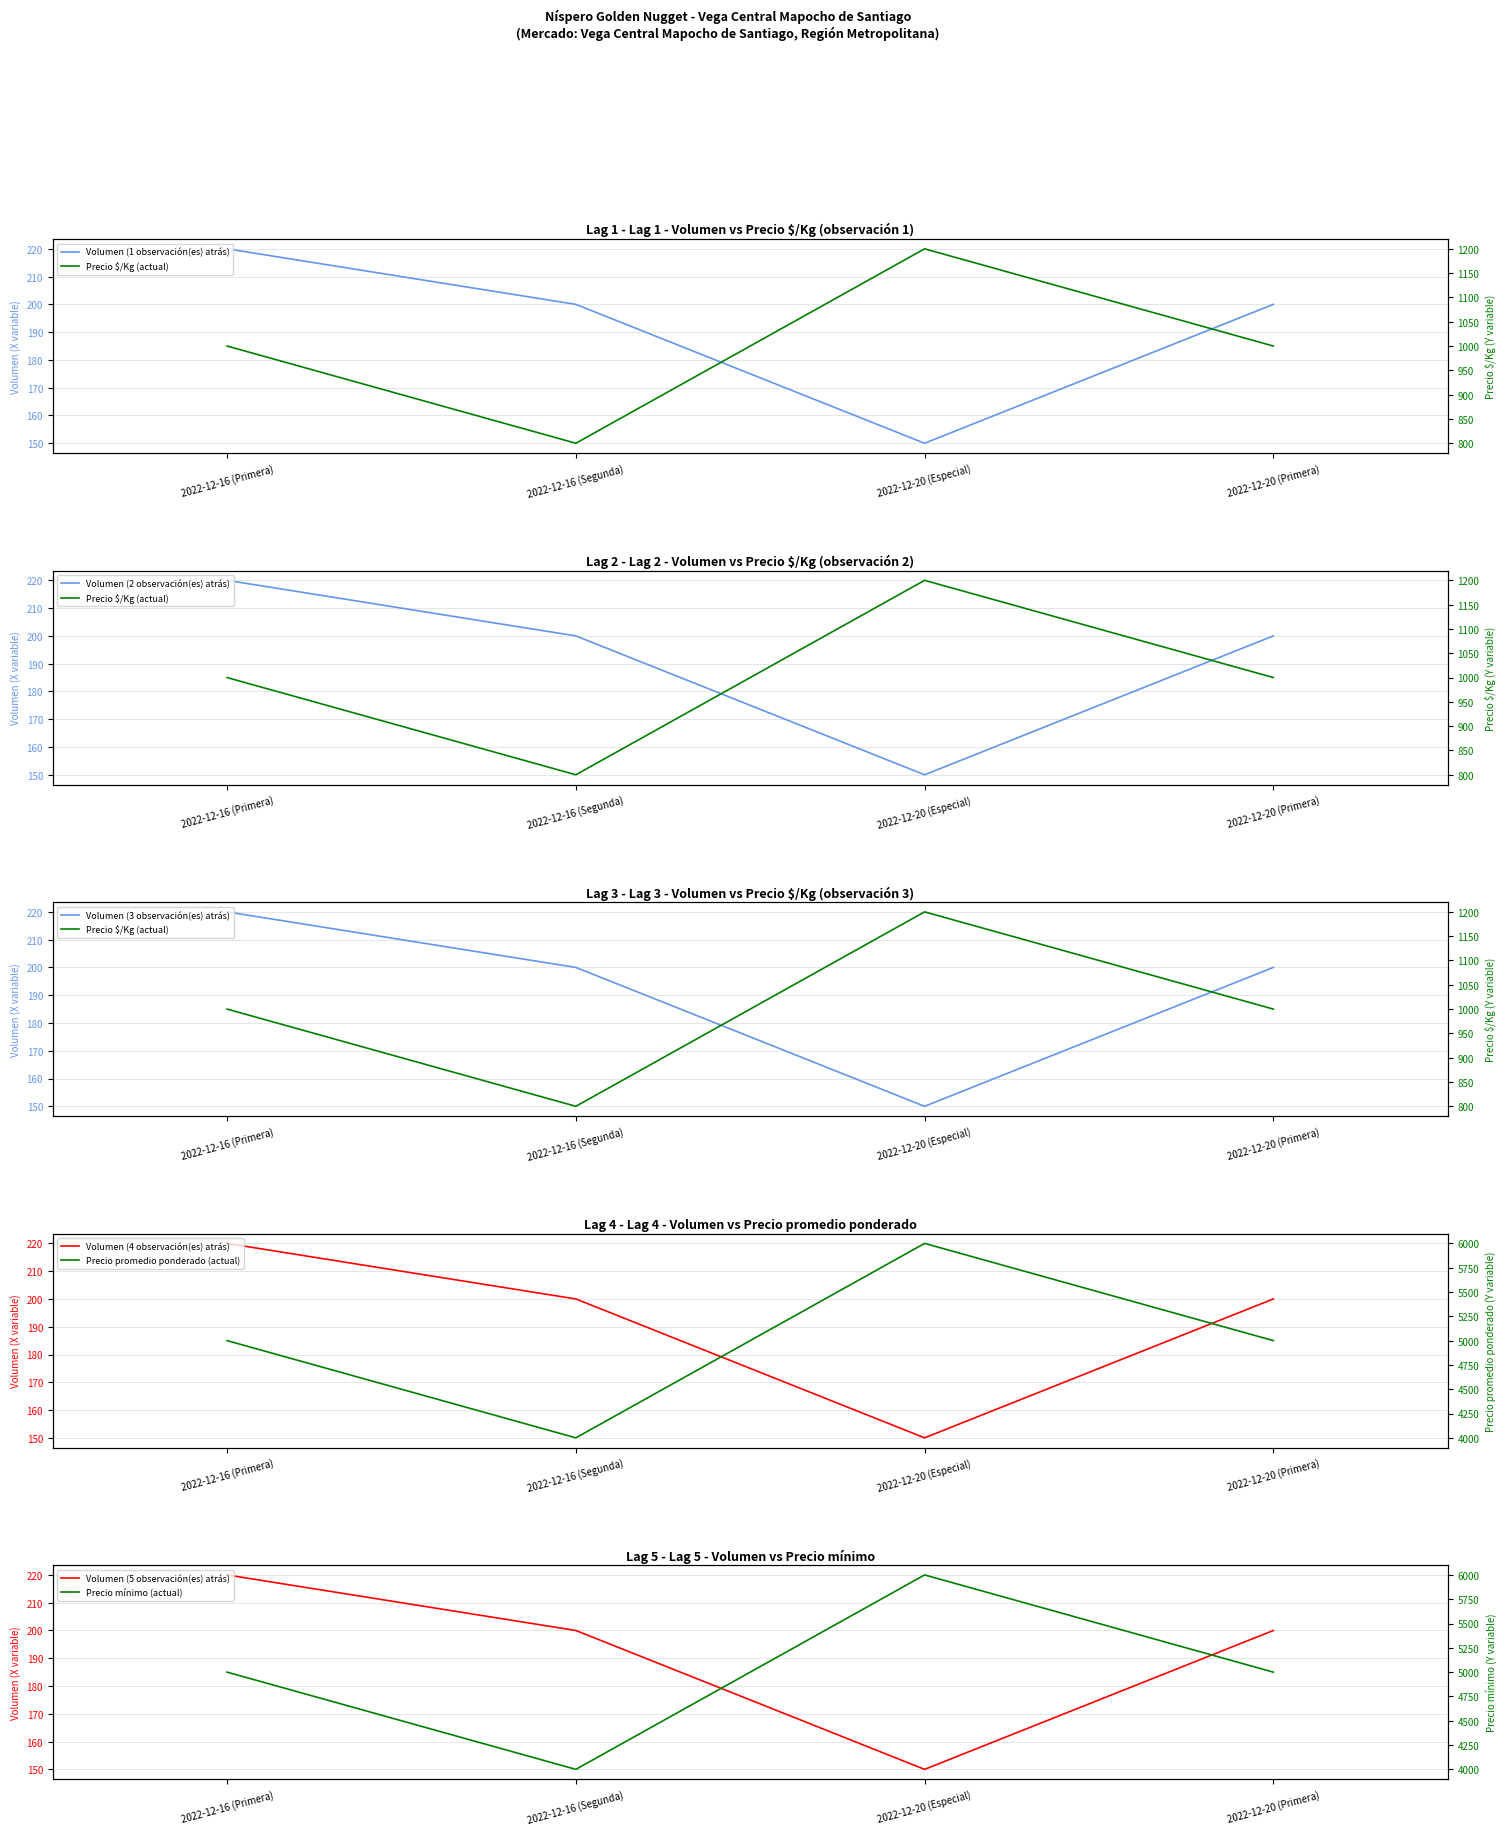

Count the Volumen values in the range 200 to 220.

3